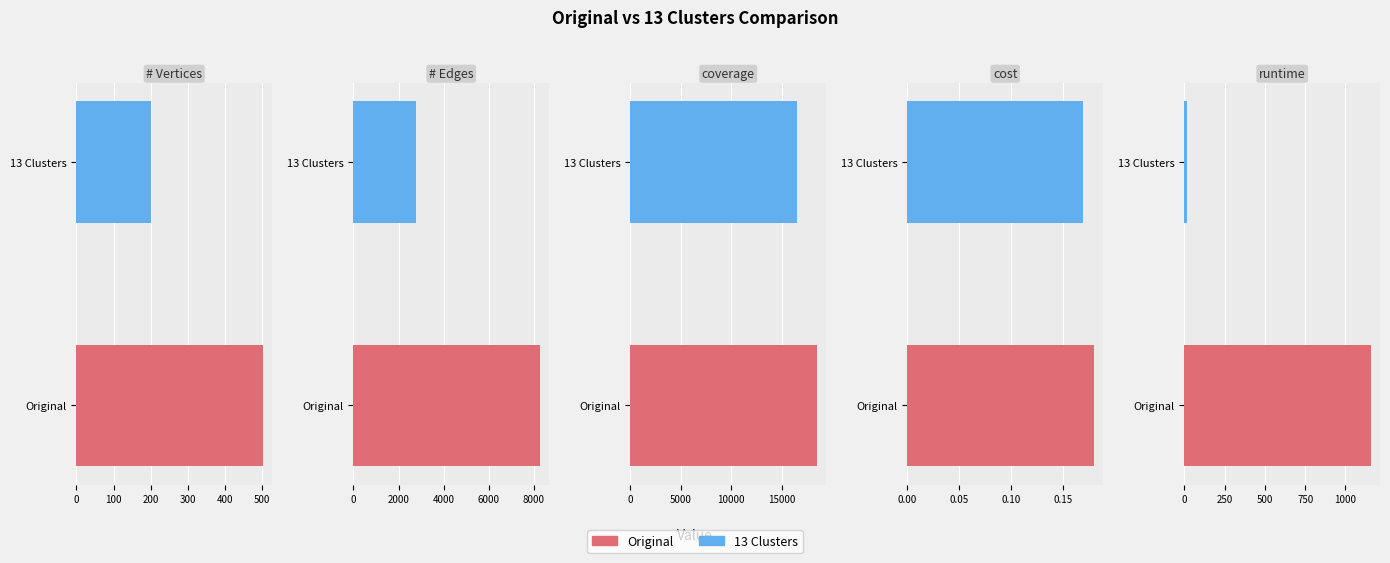

Which has a higher value, runtime or cost?

runtime